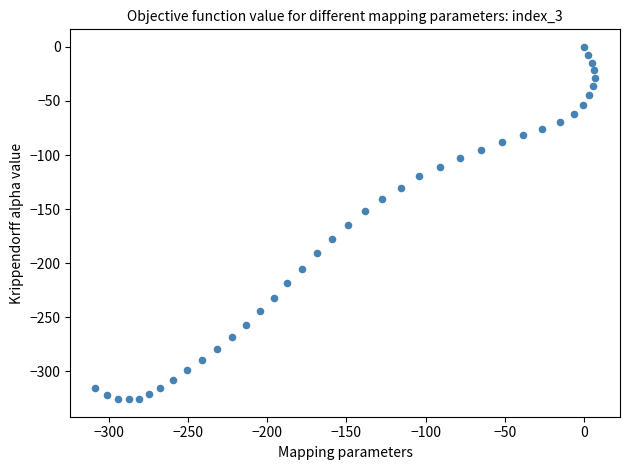

What is the range of Y values (max minus min)?

325.8